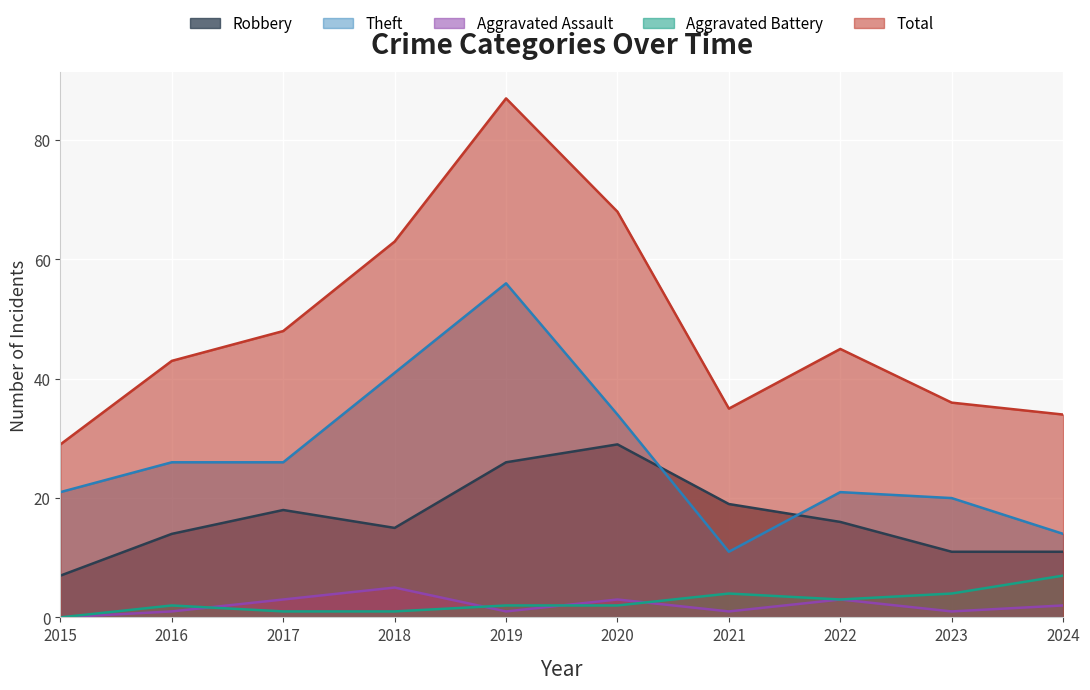

Which series has the largest range (max minus min)?

Total